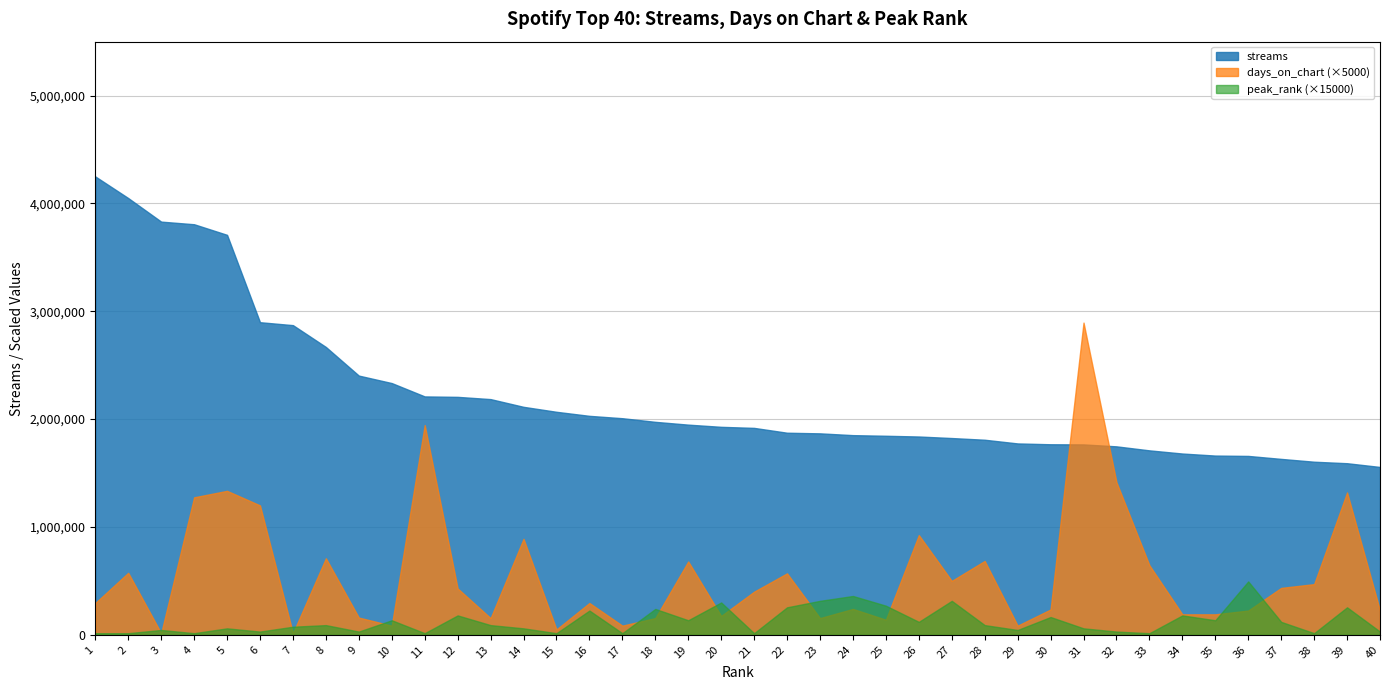

At which label does peak_rank first exceed 6?

10